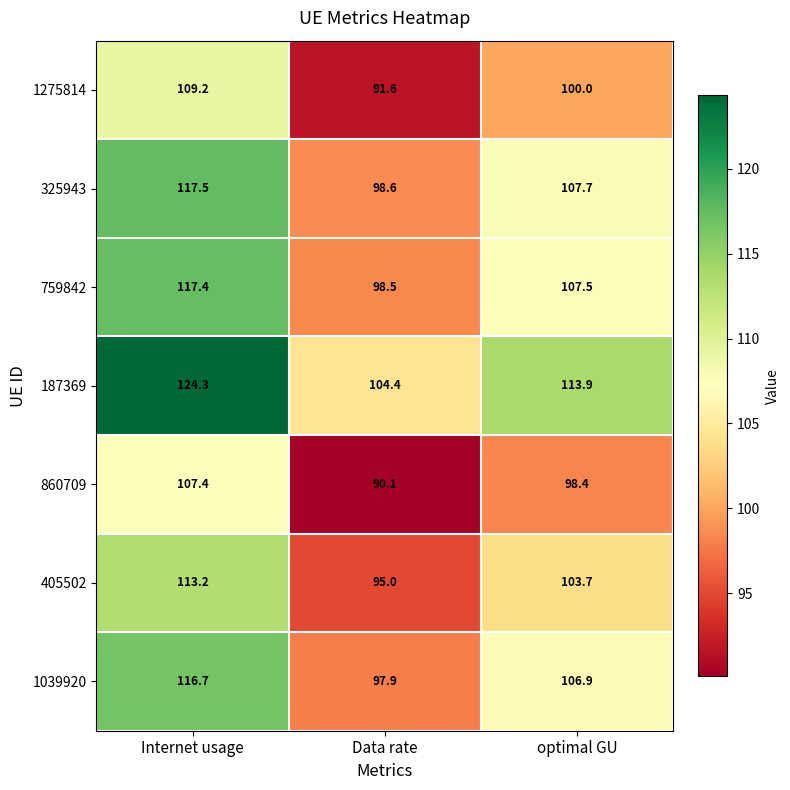

What is the average value of the 325943 series?

107.9